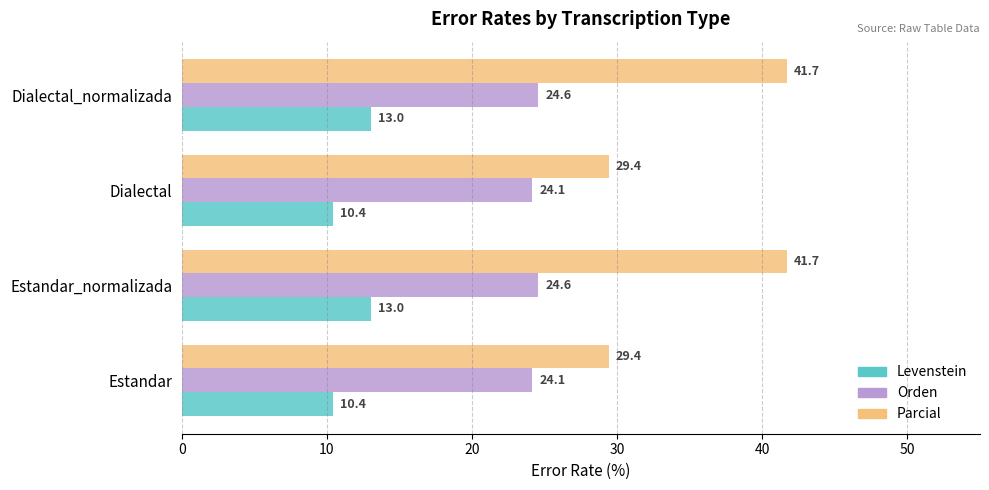

What is the difference between the second highest and minimum values in the Orden series?

0.4